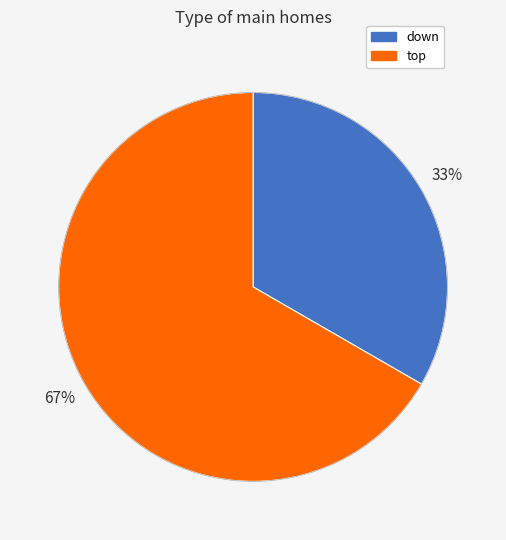

How many slices are in this pie chart?

2